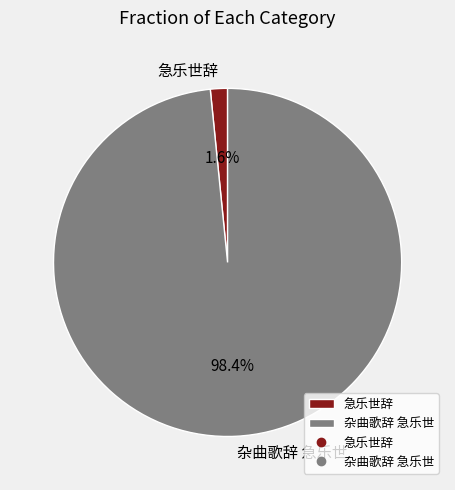

Between 杂曲歌辞 急乐世 and 急乐世辞, which is larger?

杂曲歌辞 急乐世